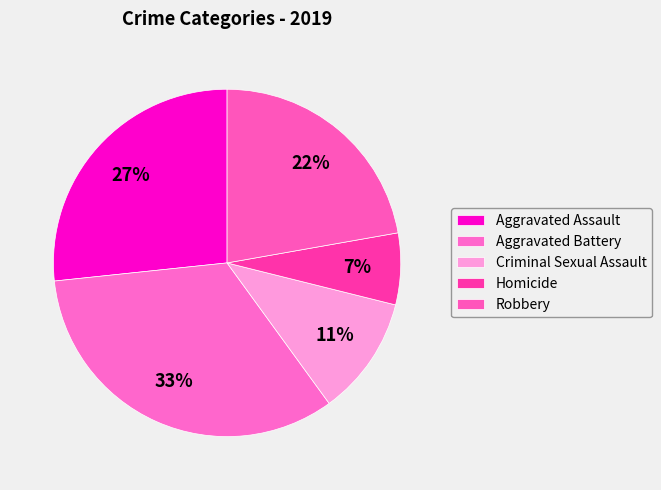

Is it true that Homicide is 7% of the pie?

True